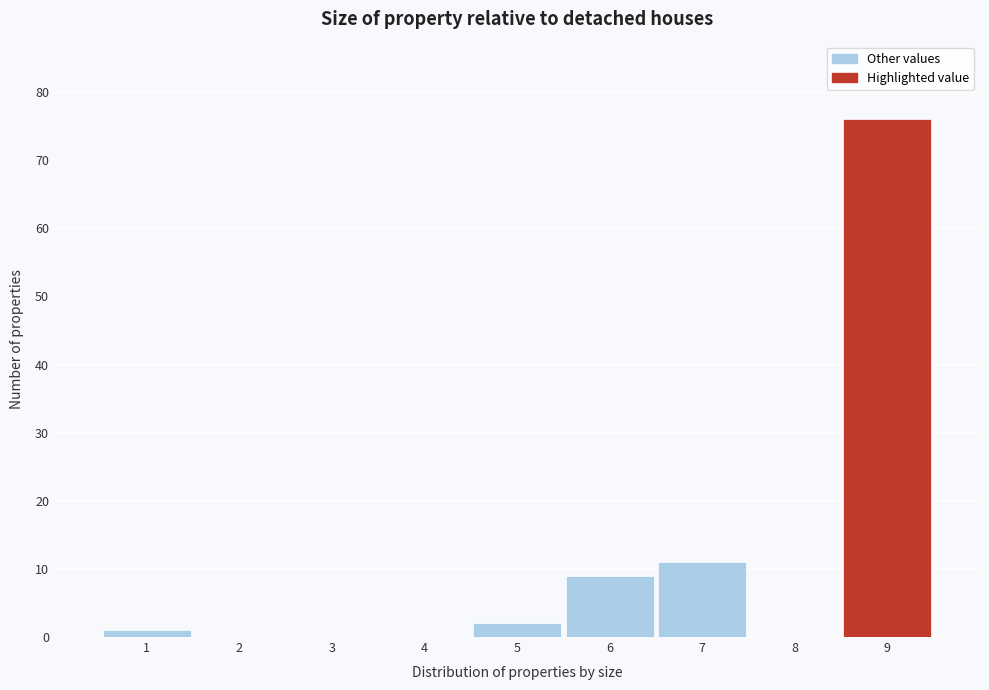

Which range on the x-axis has the tallest bar?

8.5 to 9.5